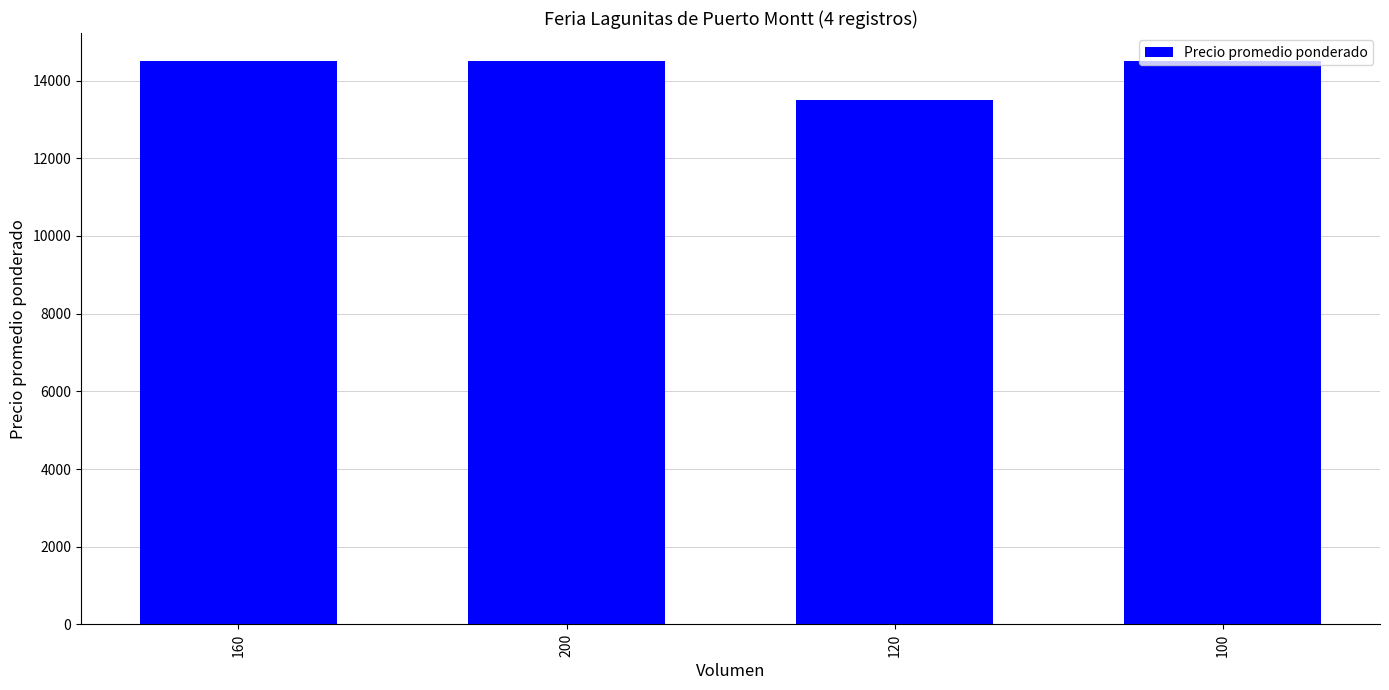

The chart shows a value of 14500 at 100. True or false?

True